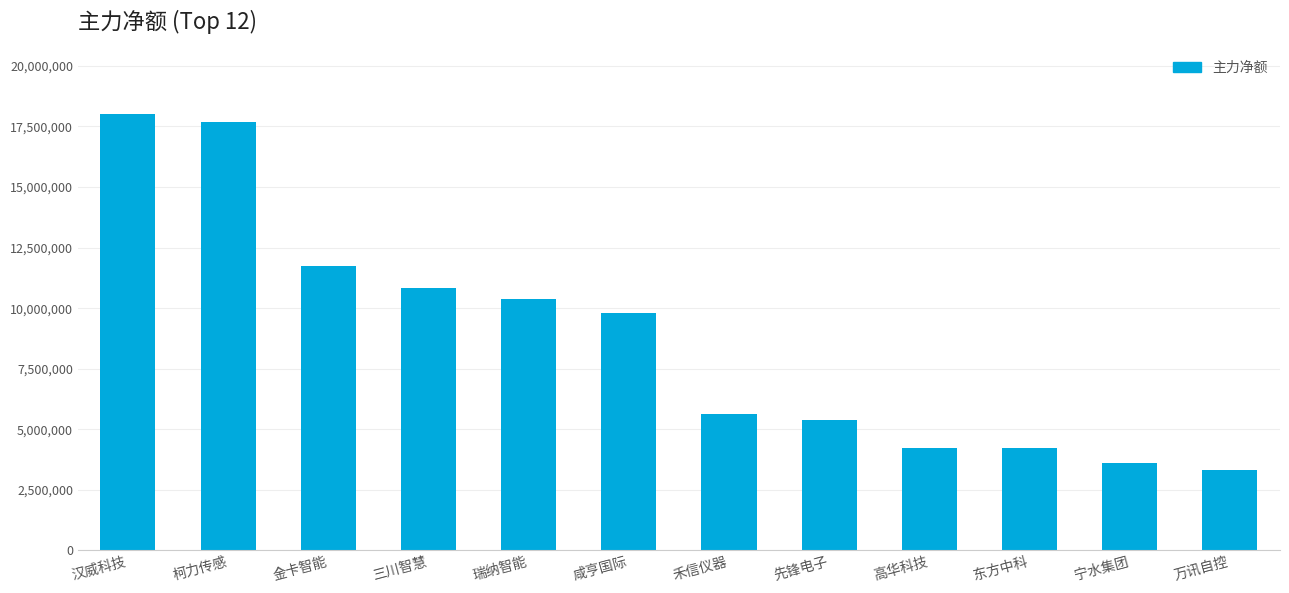

Is it true that the value at 万讯自控 is 862802?

False